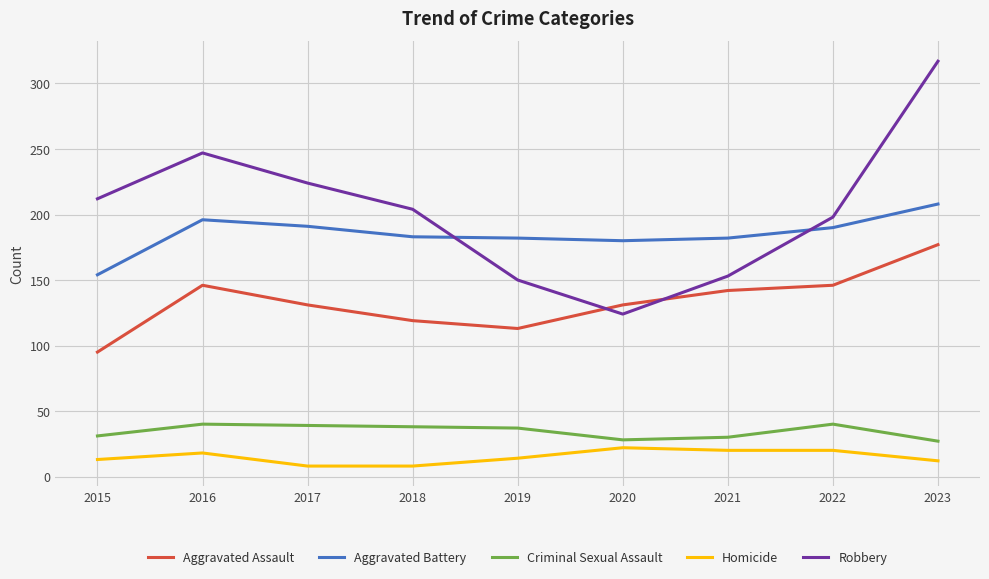

How many series are shown in this chart?

5